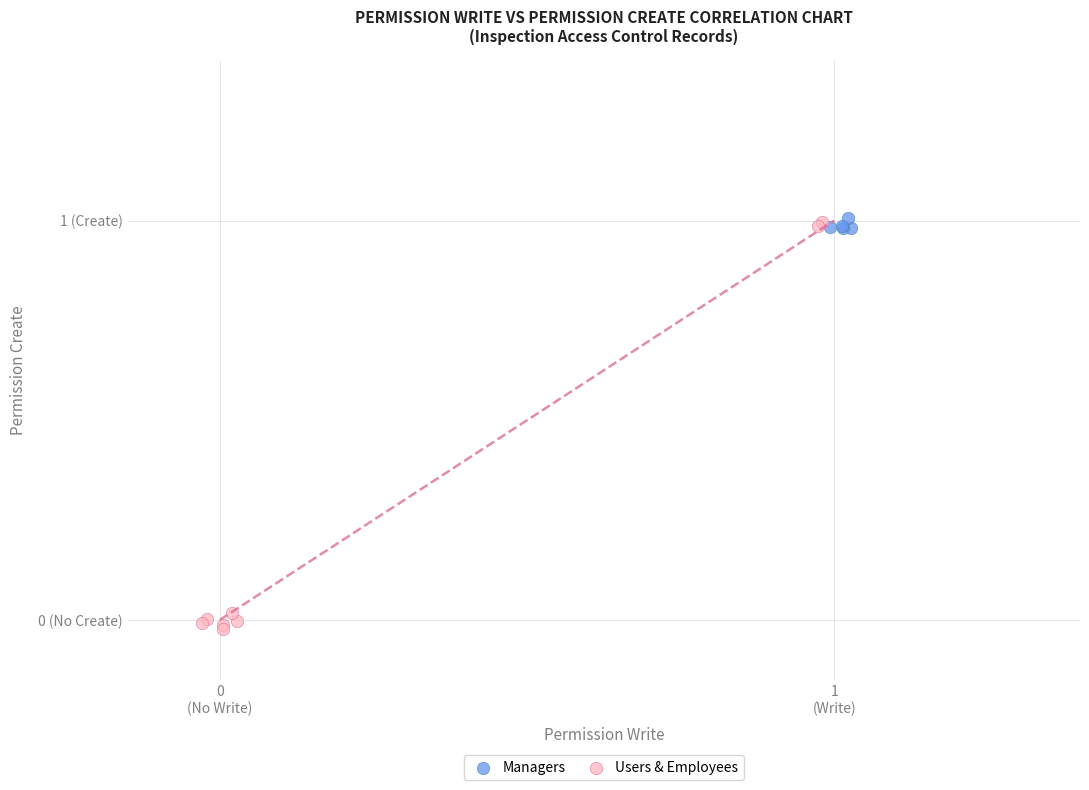

What are all the series names shown in the legend?

Managers, Users & Employees